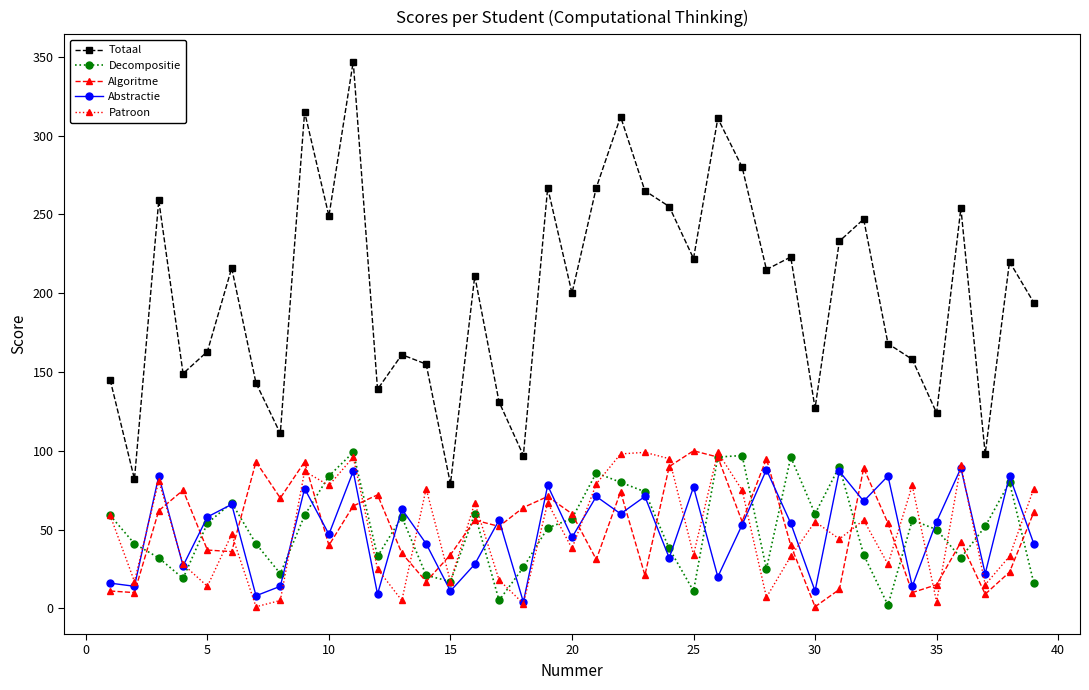

How many series are shown in this chart?

5